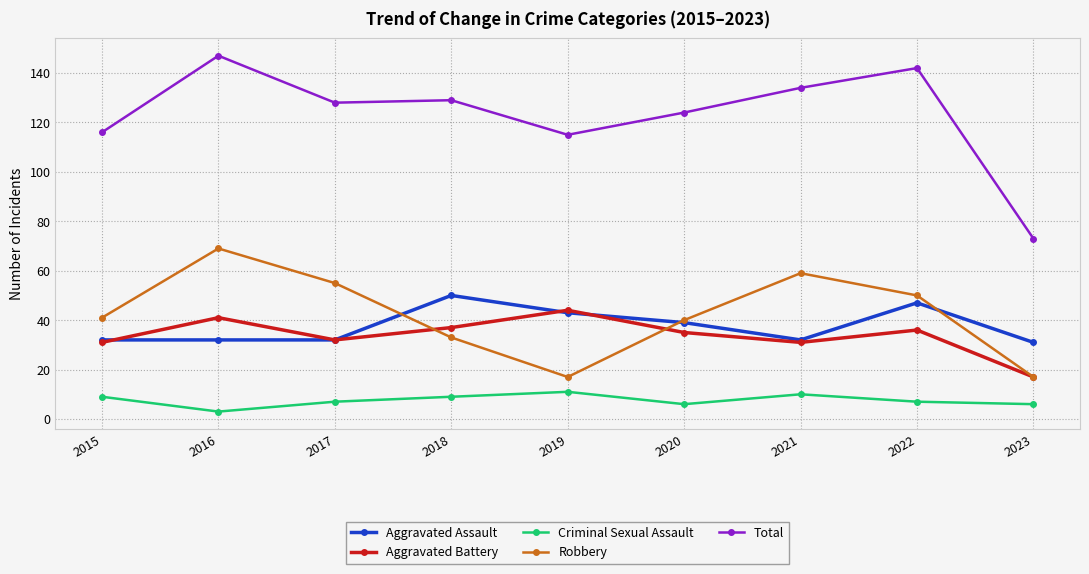

Rank the series by their maximum value, from highest to lowest.

Total, Robbery, Aggravated Assault, Aggravated Battery, Criminal Sexual Assault